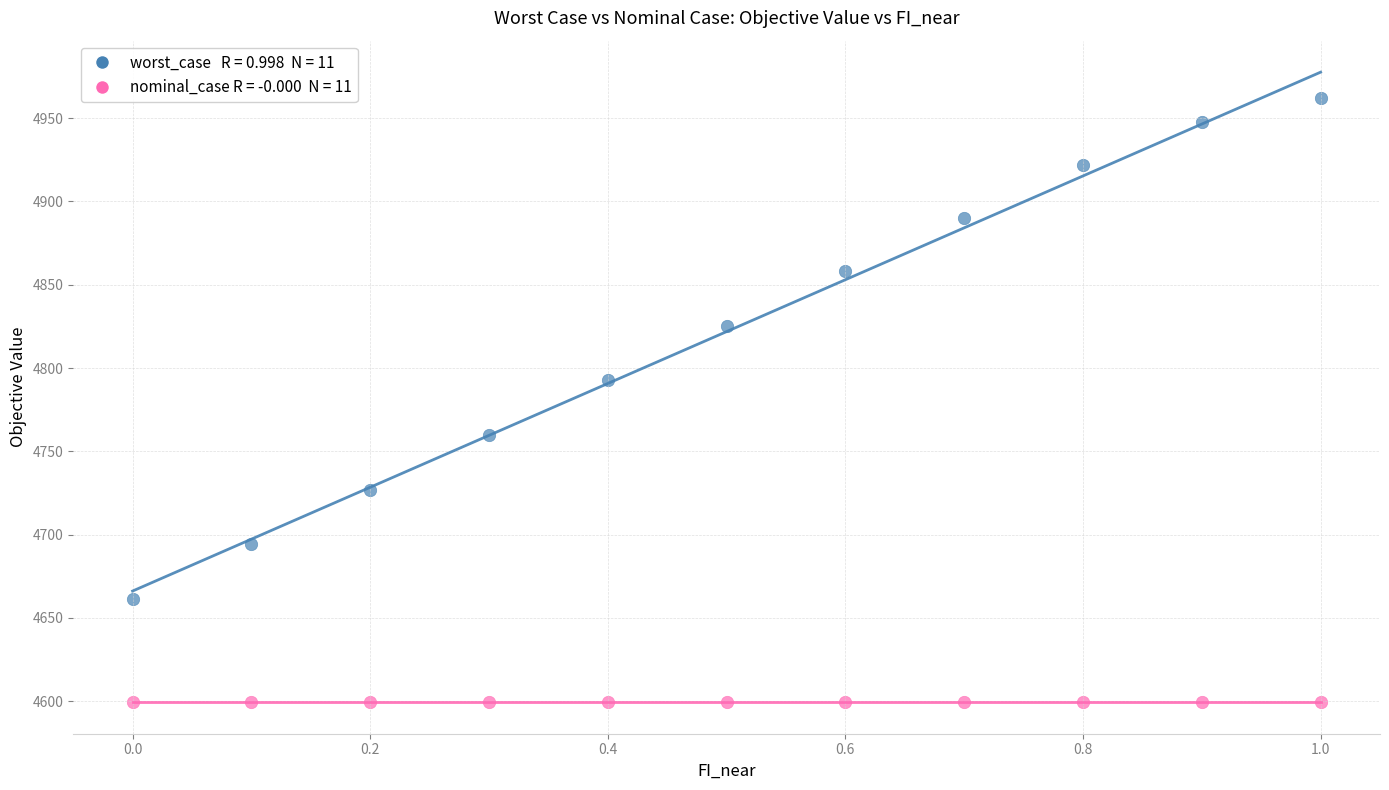

Across all series, what Y value is closest to 4780?

4792.6